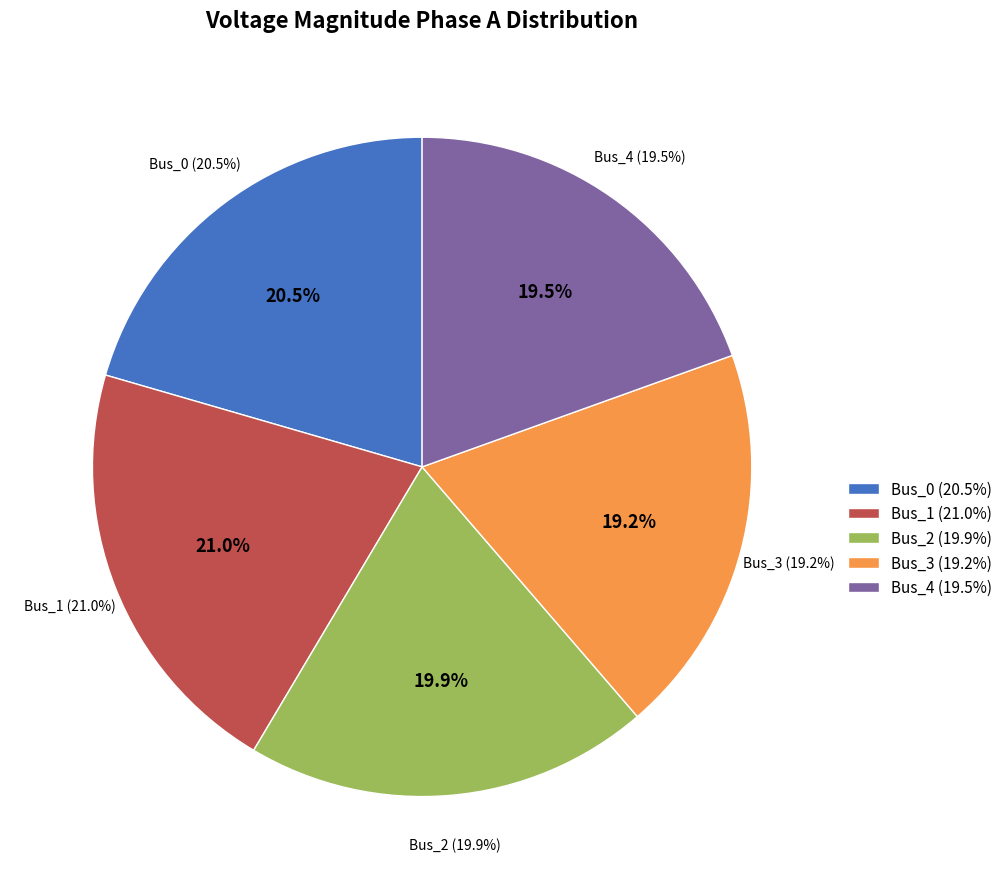

What percentage do Bus_1 and Bus_0 together represent?

41.5%